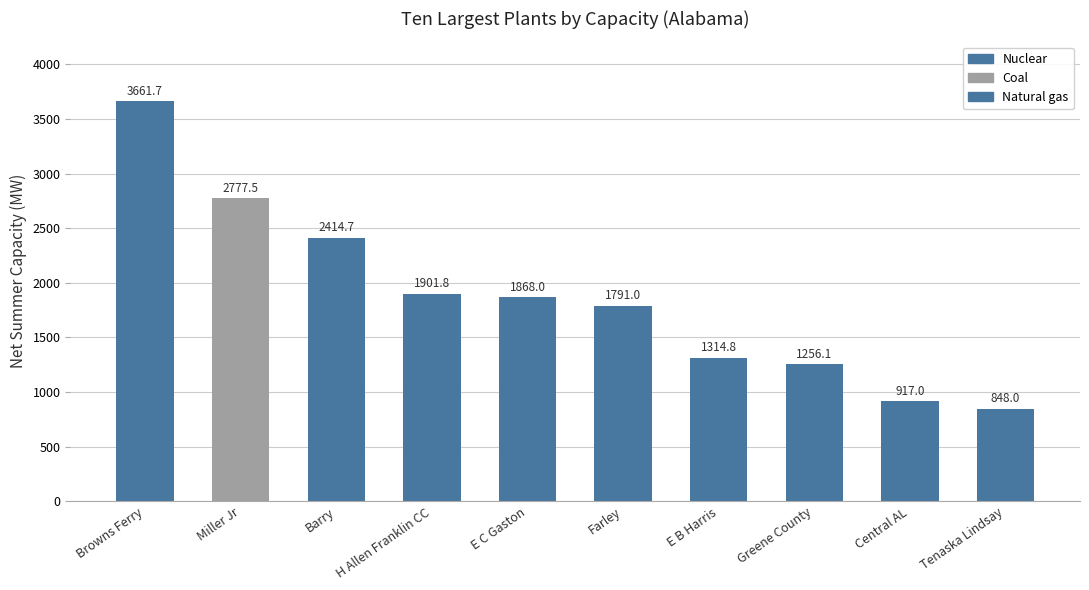

What is the approximate value at H Allen Franklin CC?

1901.8